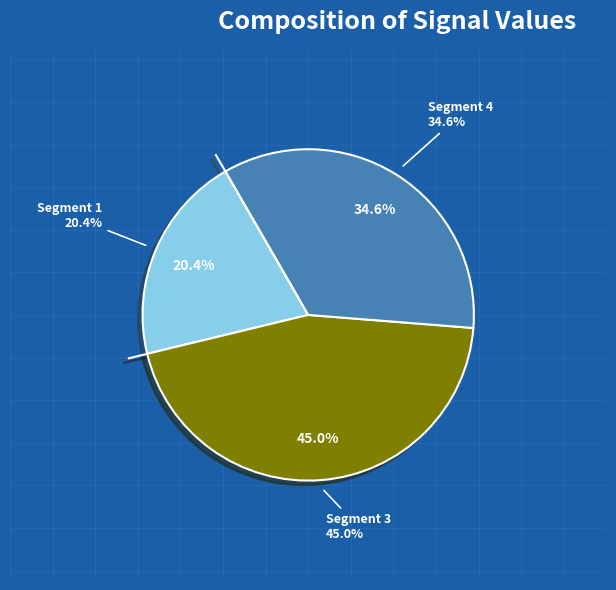

Combined, do signal segment 5 and signal segment 4 account for over 50%?

No